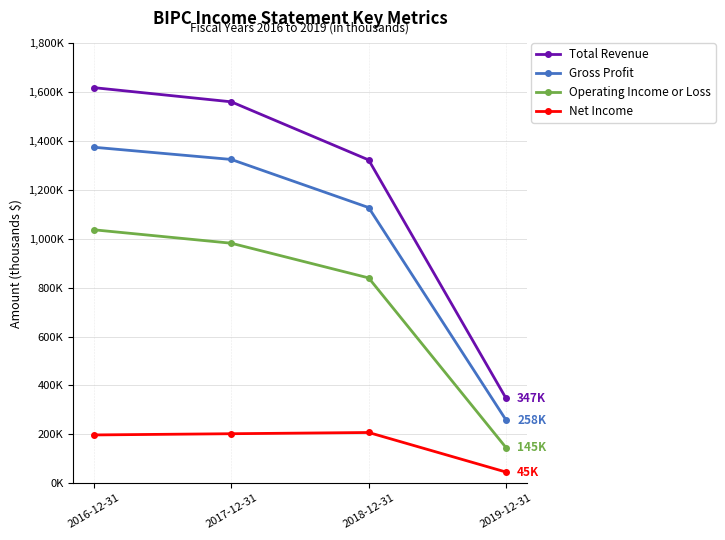

Which series changed the most between 2018-12-31 and 2019-12-31?

Total Revenue